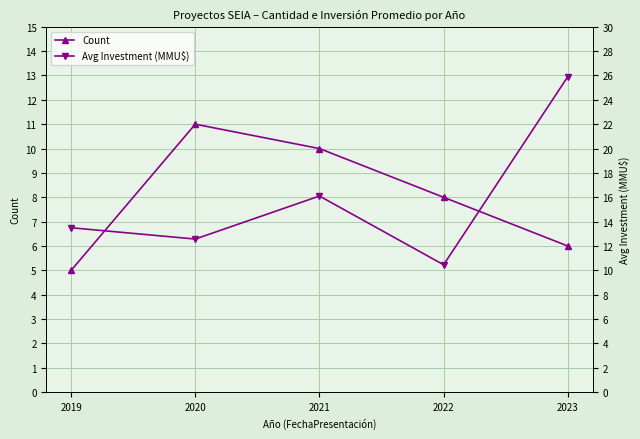

At how many categories does at least one series exceed 14?

2